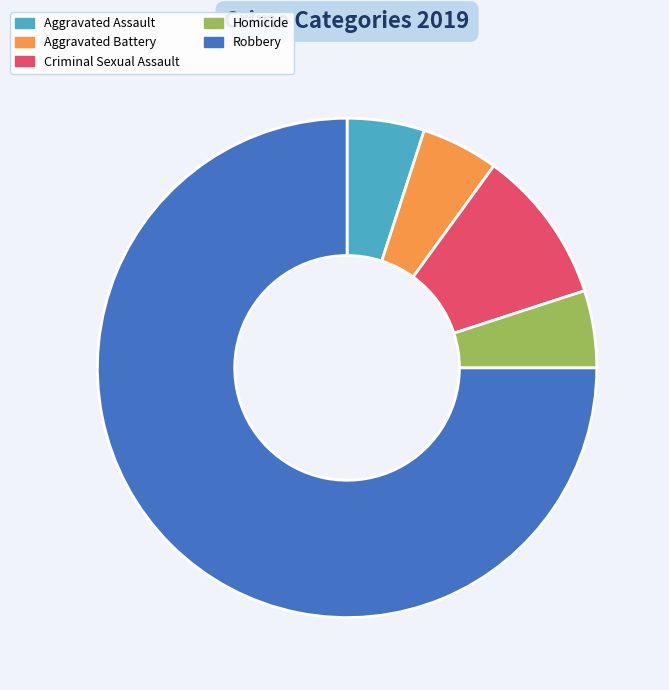

The Robbery slice represents 75% of the pie. True or false?

True